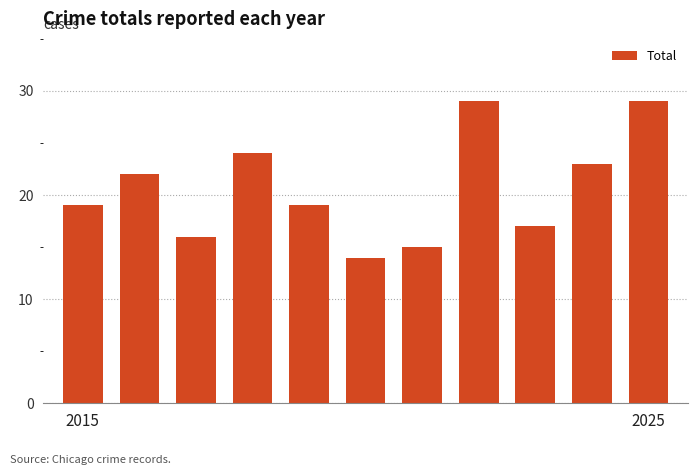

What is the average value?

21